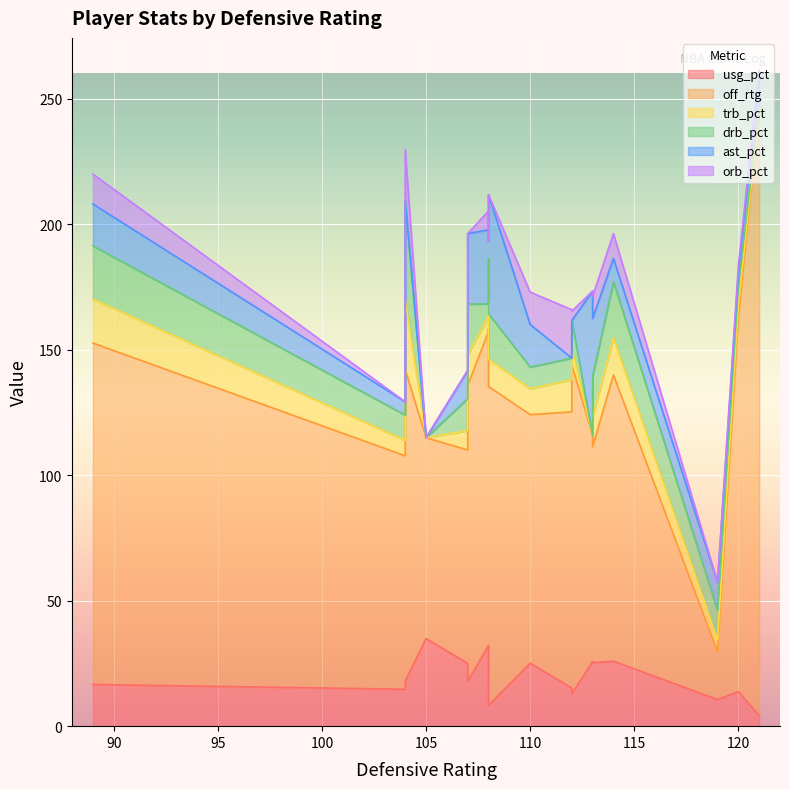

Count the number of categories in the chart.

18